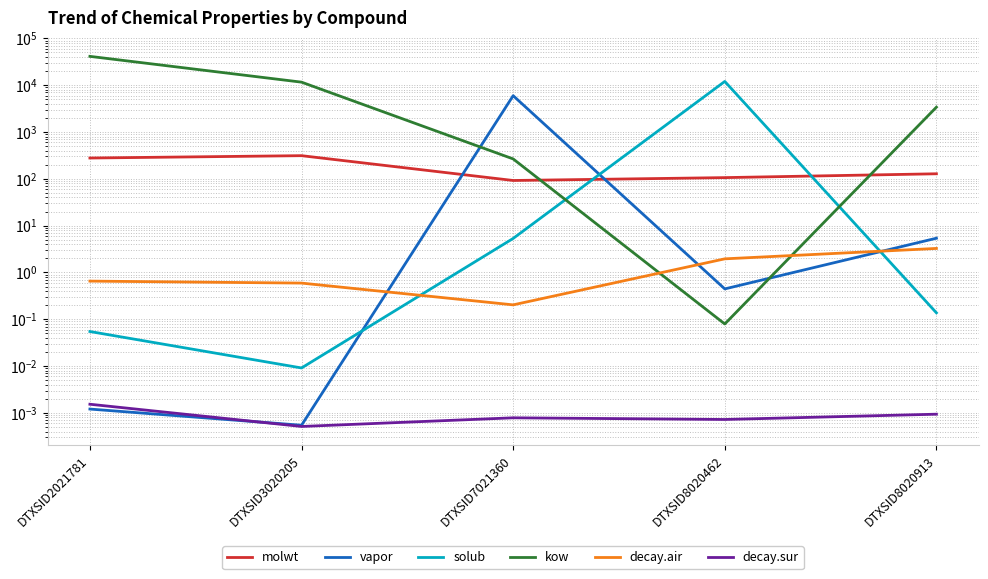

Rank the categories by kow value from lowest to highest.

DTXSID8020462, DTXSID7021360, DTXSID8020913, DTXSID3020205, DTXSID2021781